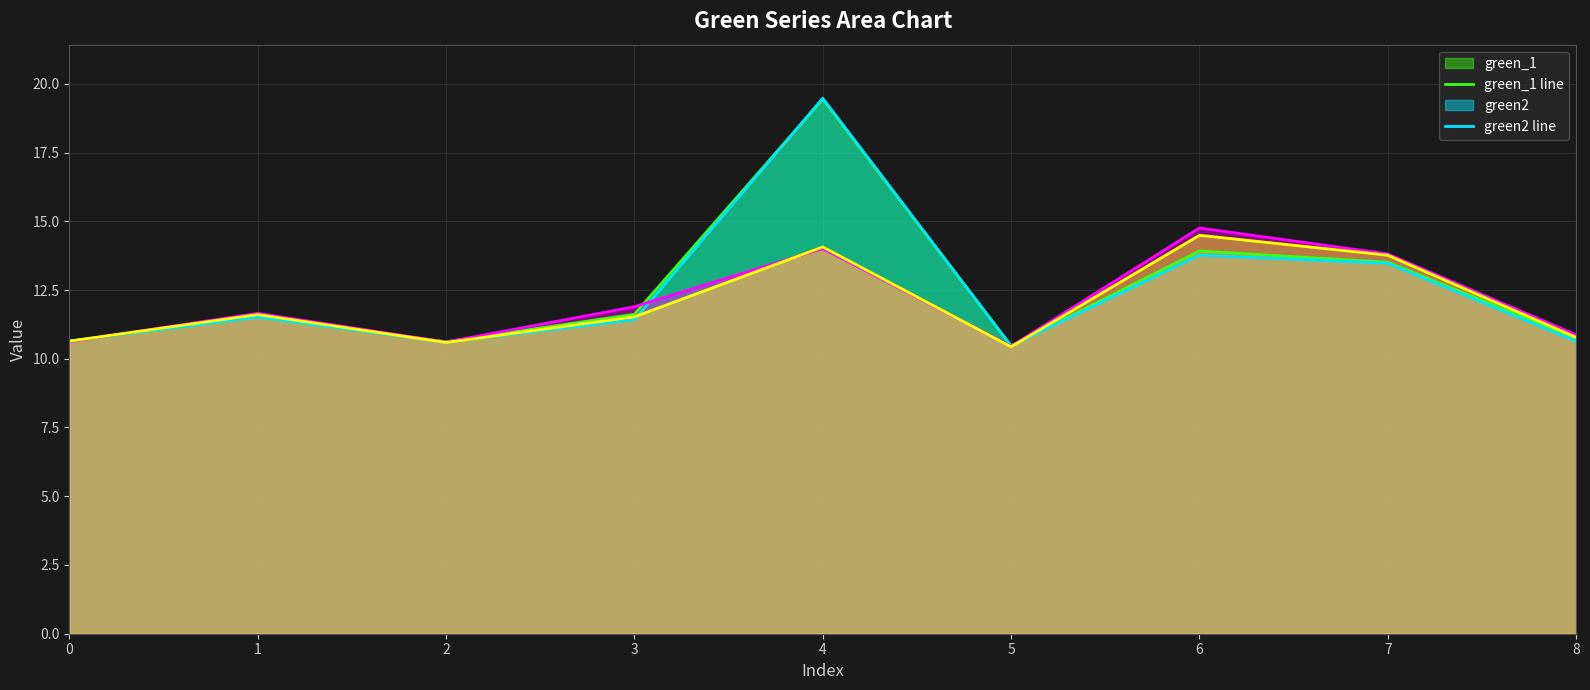

Does the chart display data point markers on the line(s)?

No